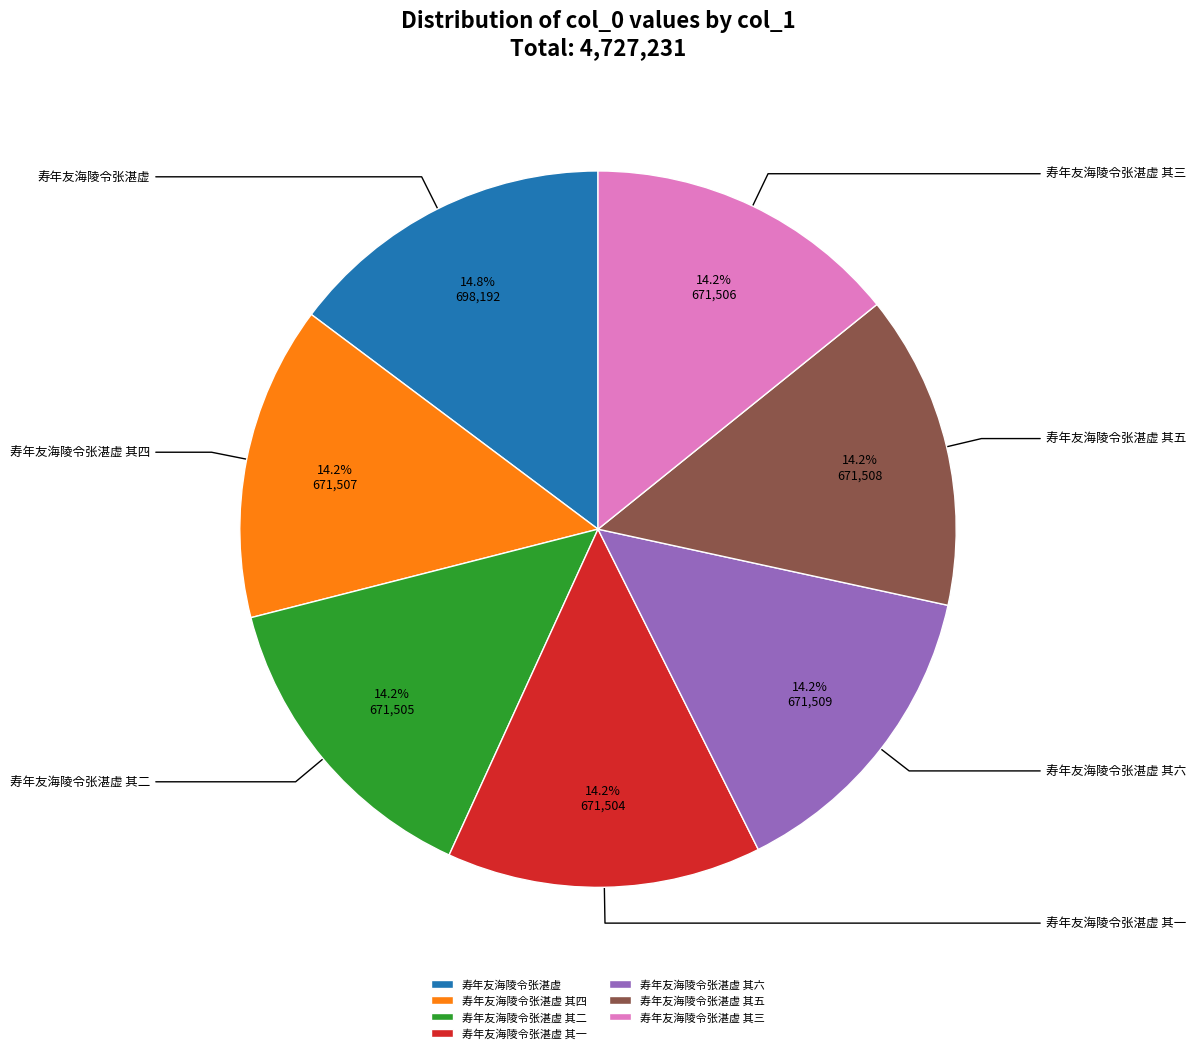

Which slice is the smallest?

寿年友海陵令张湛虚 其一